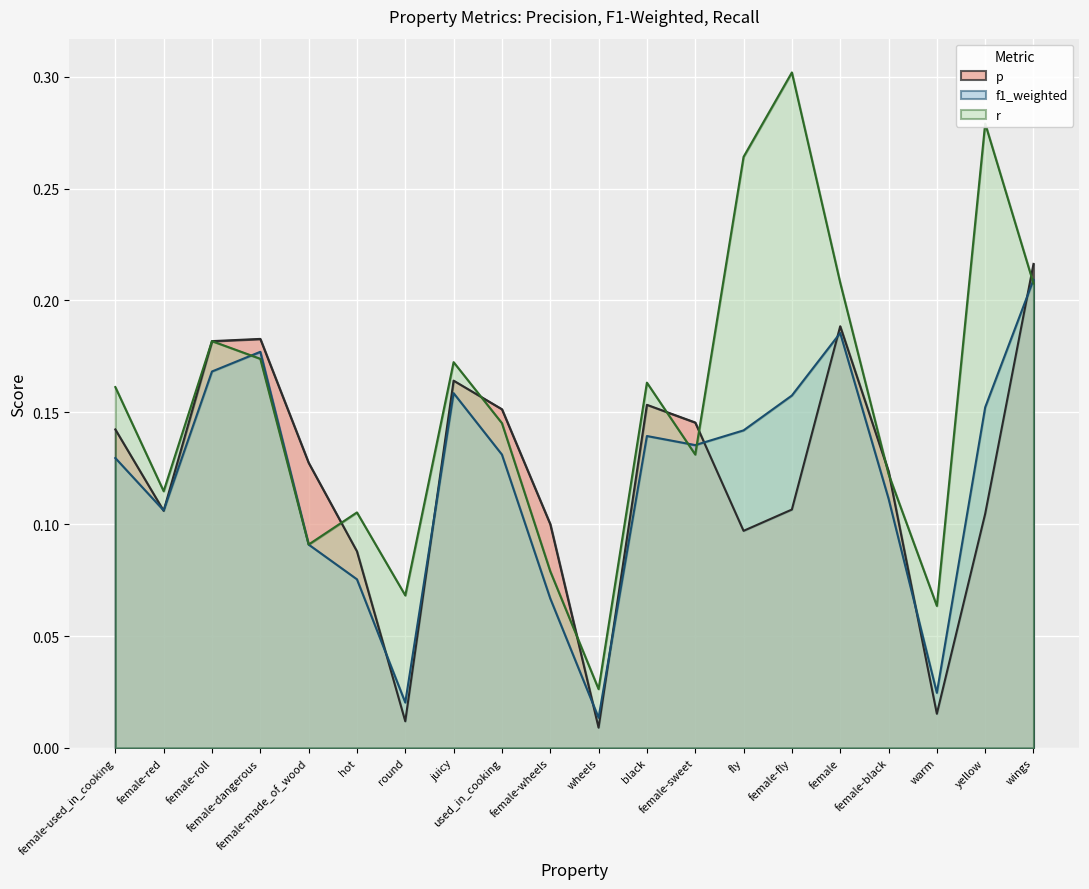

How many lines are shown in the chart?

3